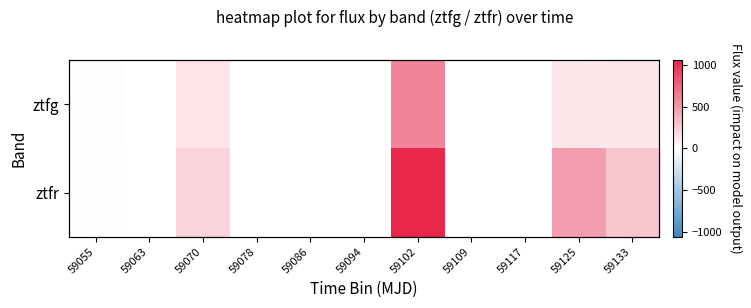

Which series changed the most between 59070 and 59125?

ztfr